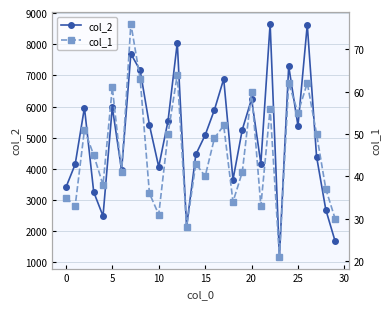

What is the total value across all series at 19?

5299